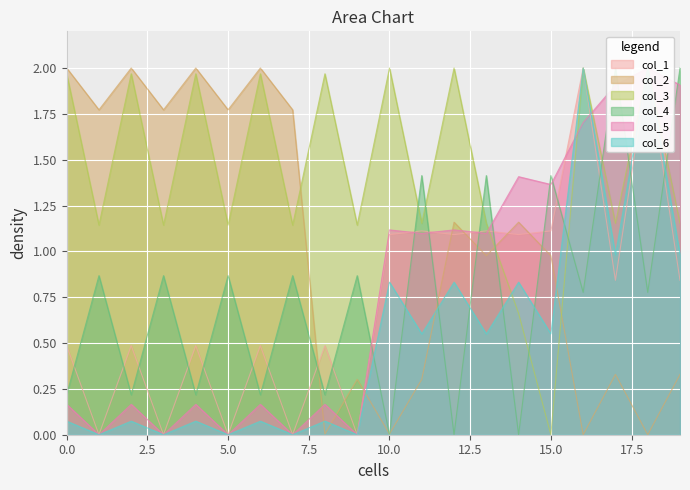

In col_6, how many points are lower than both neighbors (excluding endpoints)?

9